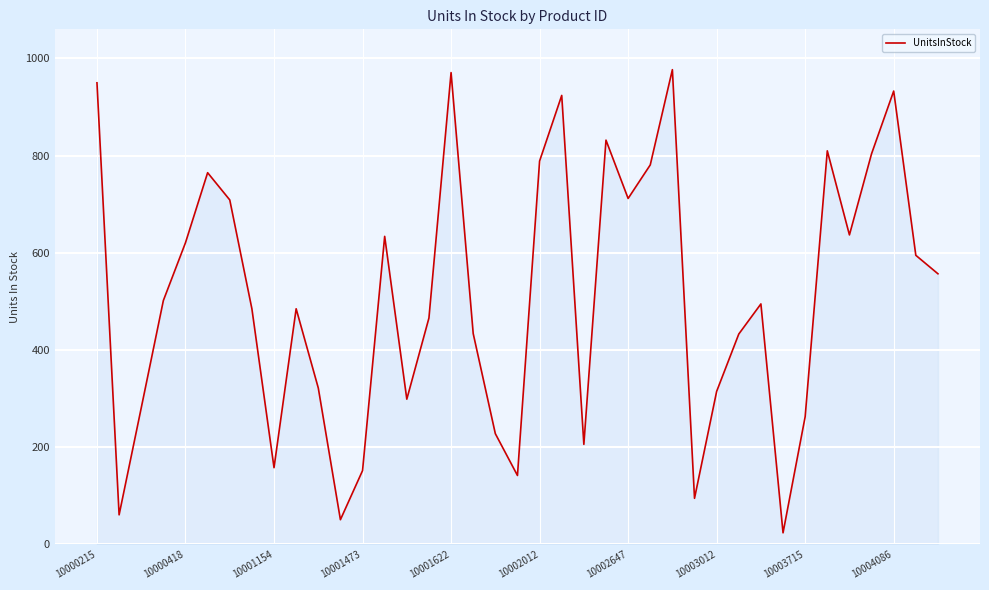

What is the difference between the maximum and minimum values?

953